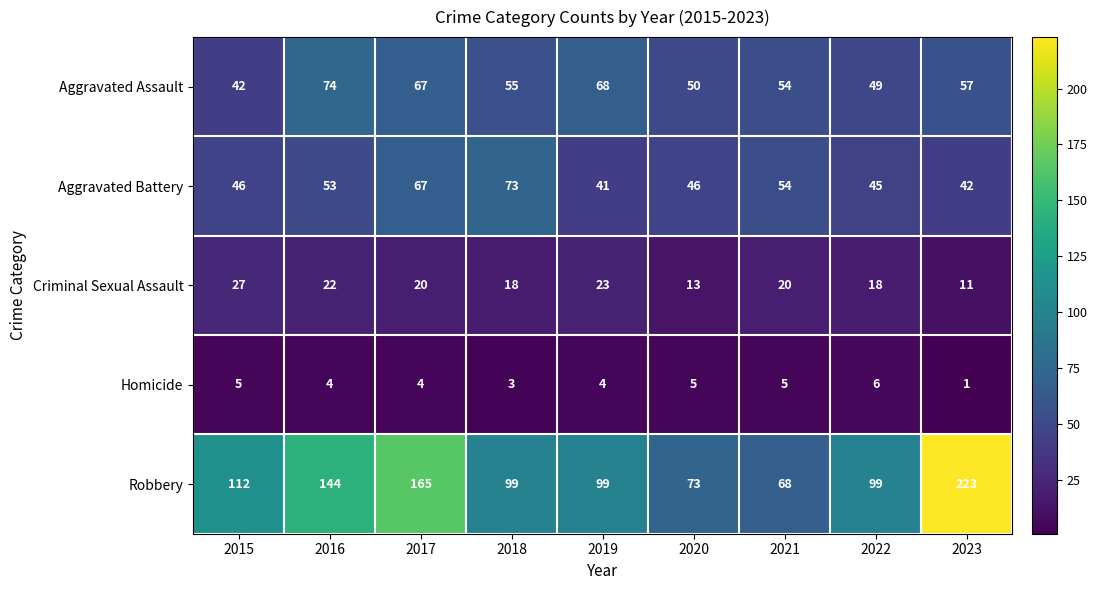

The Homicide series shows 1 at 2023. True or false?

True